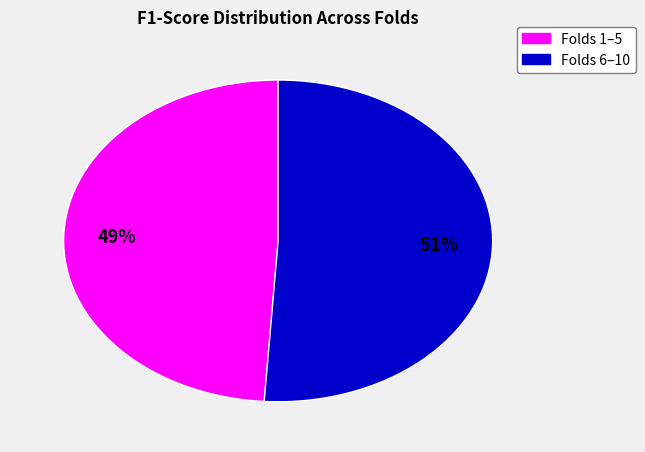

How many slices are in this pie chart?

2